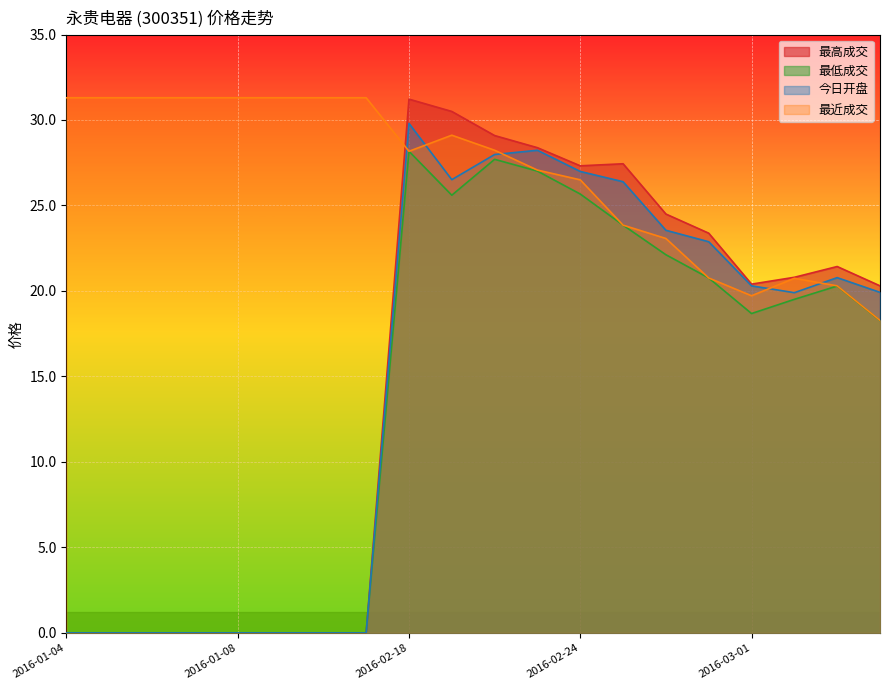

What position from the left is 2016-01-07?

4